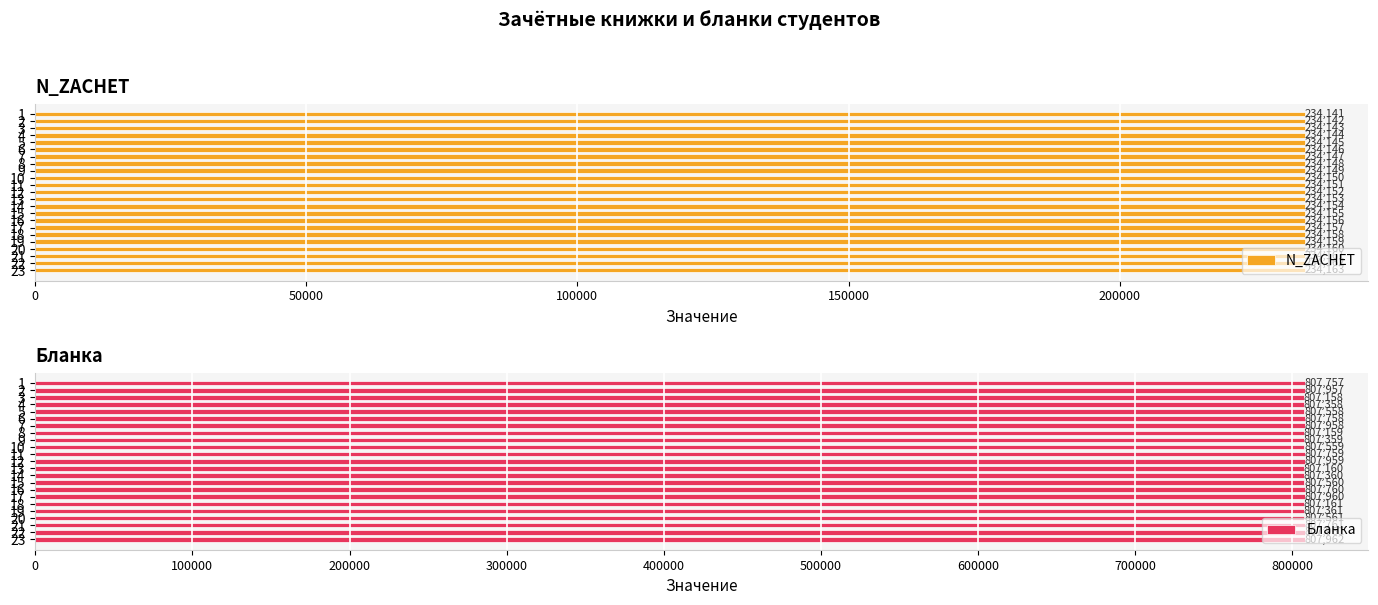

What are all the series names shown in the legend?

N_ZACHET, Бланка